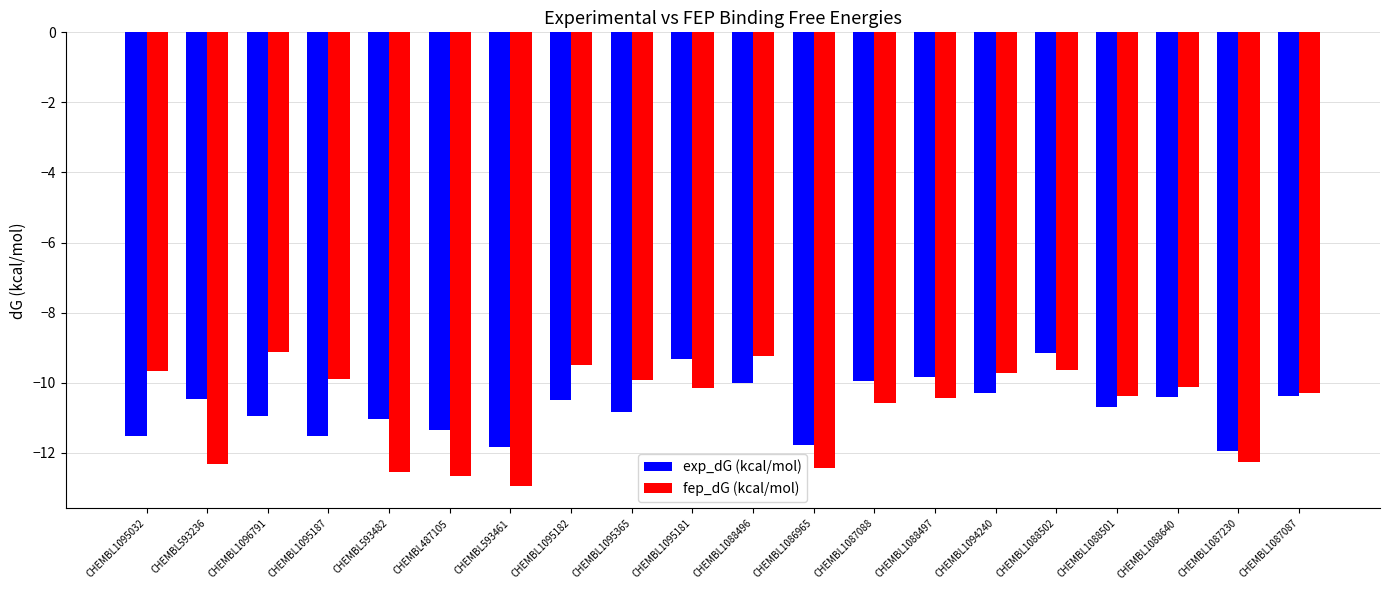

What is the difference between the maximum and minimum values in the fep_dG (kcal/mol) series?

3.8